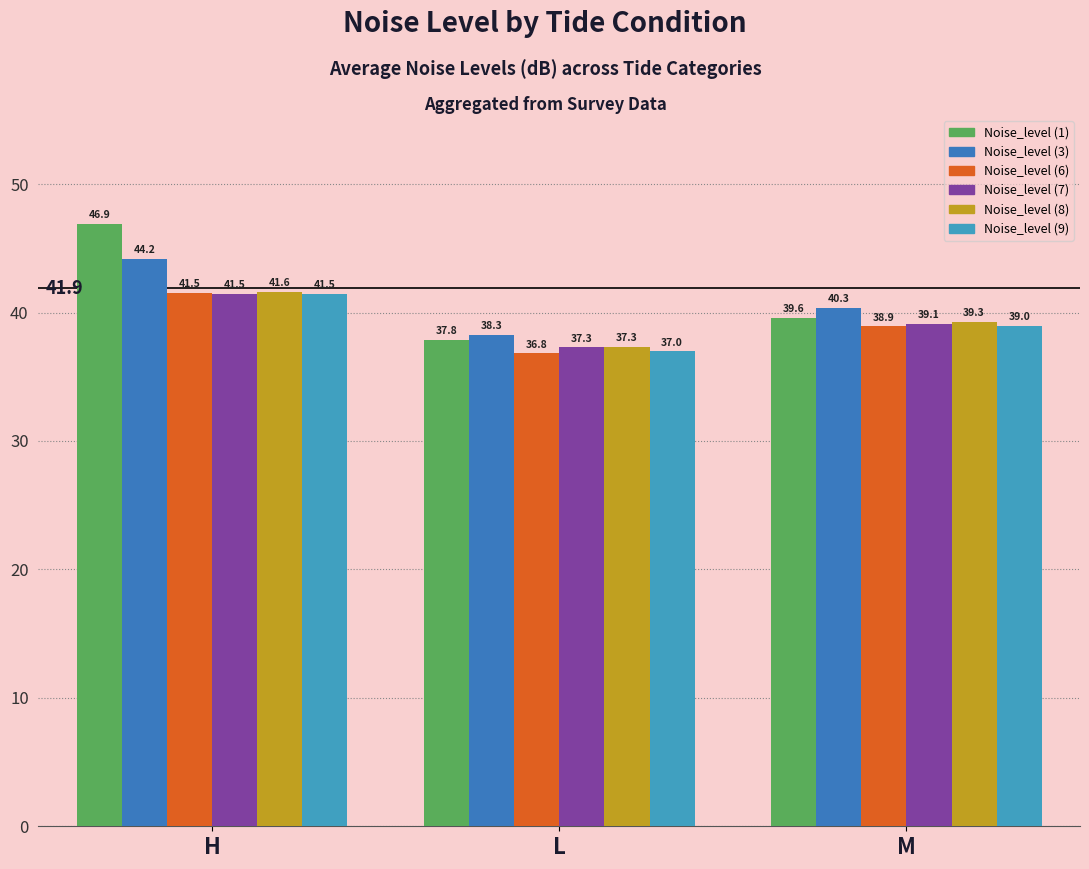

At which label is Noise_level (1) closest to 42?

M